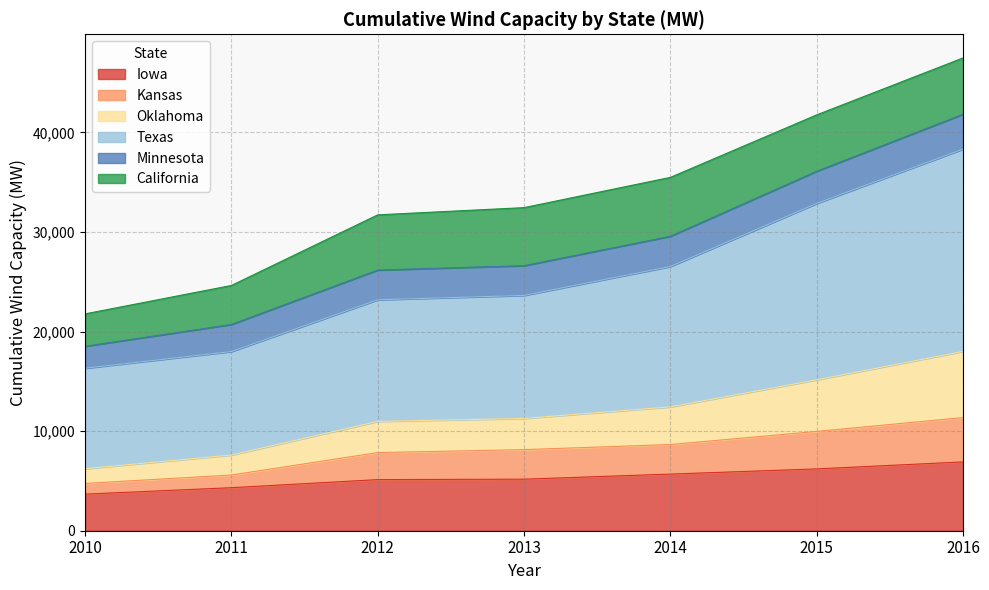

List the labels in order of Kansas value, largest first.

2016, 2015, 2014, 2013, 2012, 2011, 2010